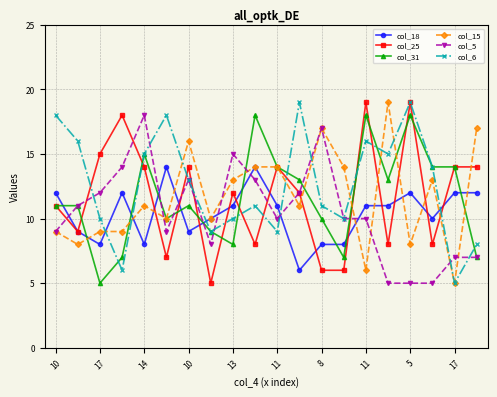

What is the sum of all col_25 values?

233